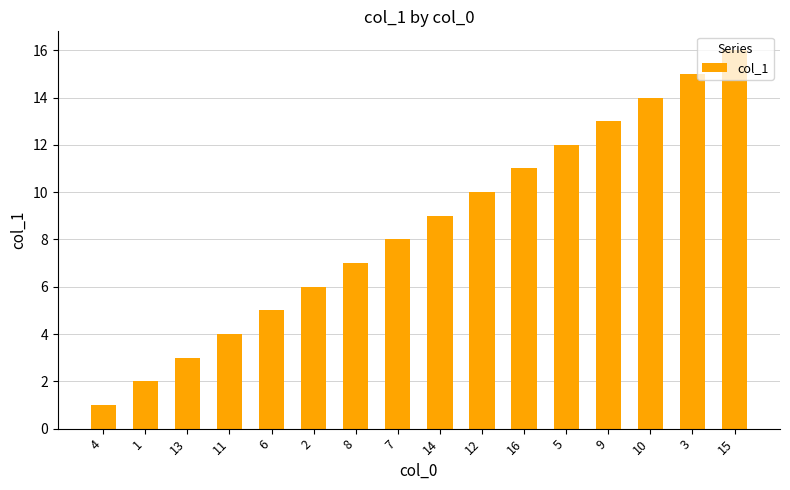

What is the minimum value shown in the chart?

1